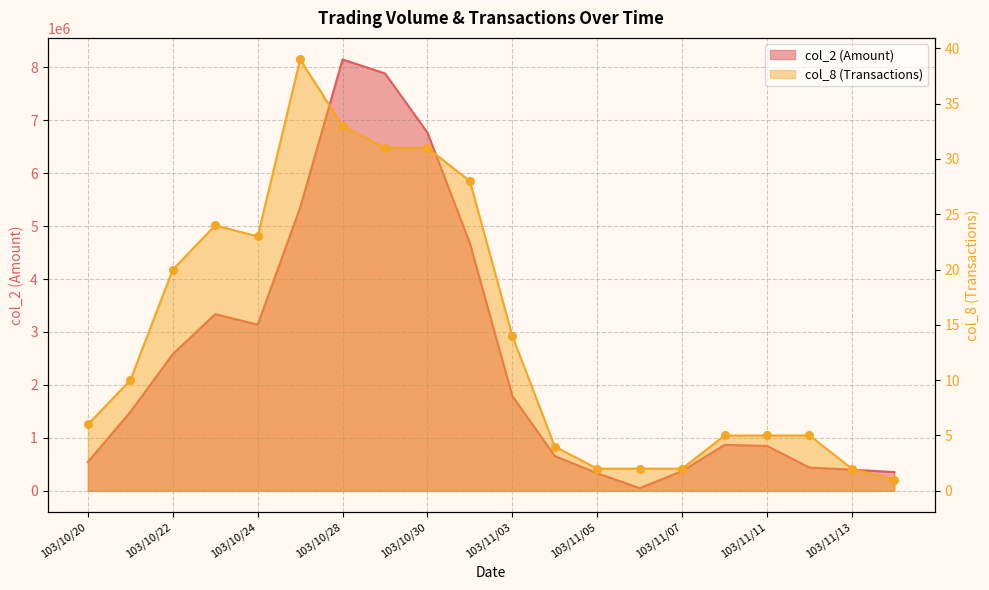

Which series contains the lowest Y value?

col_8